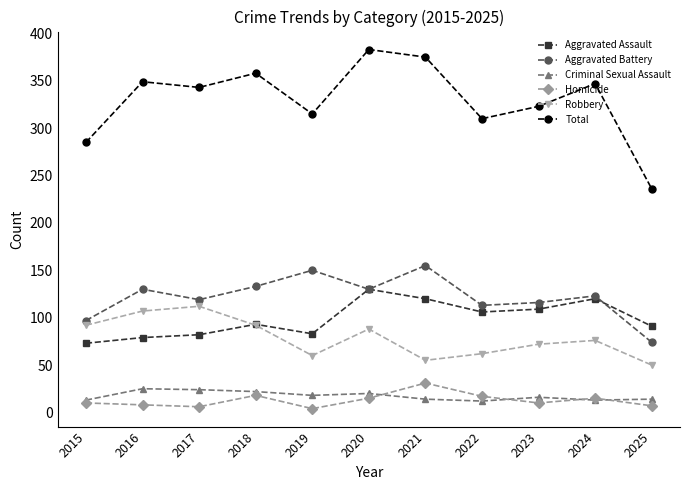

Where does the Aggravated Battery series first go above 123?

2016